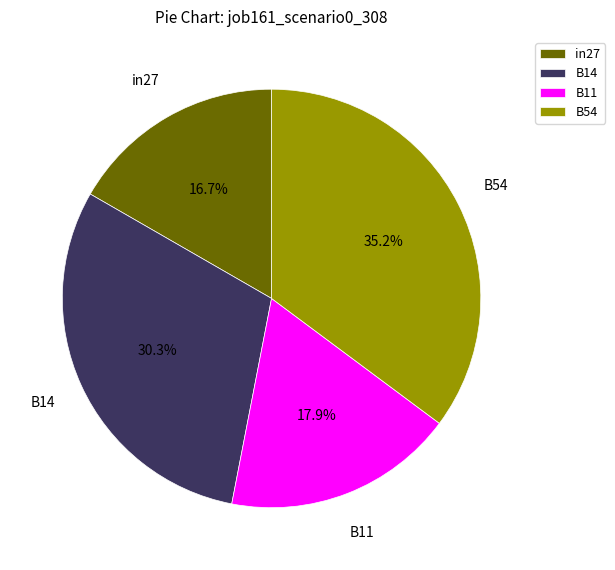

Does in27 account for over 50% of the chart?

No